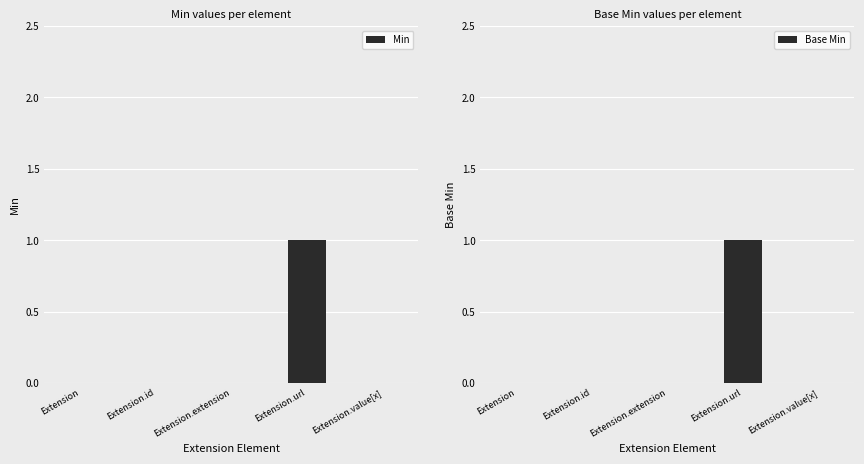

What is the label of the 3rd bar from the right?

Extension.extension